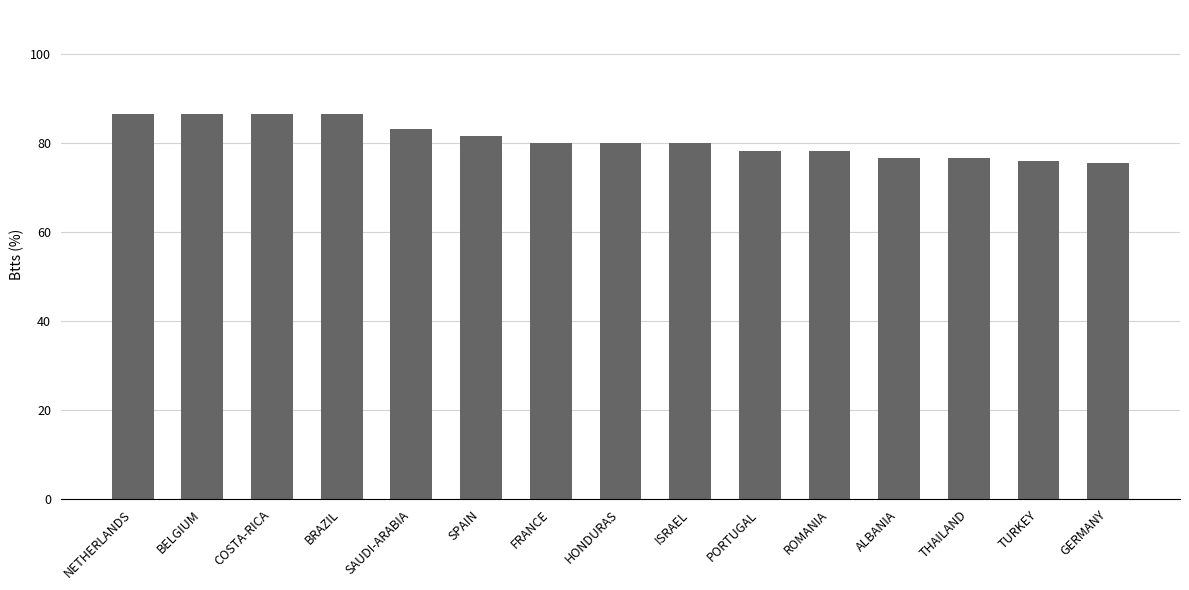

How many bars are there in total?

15